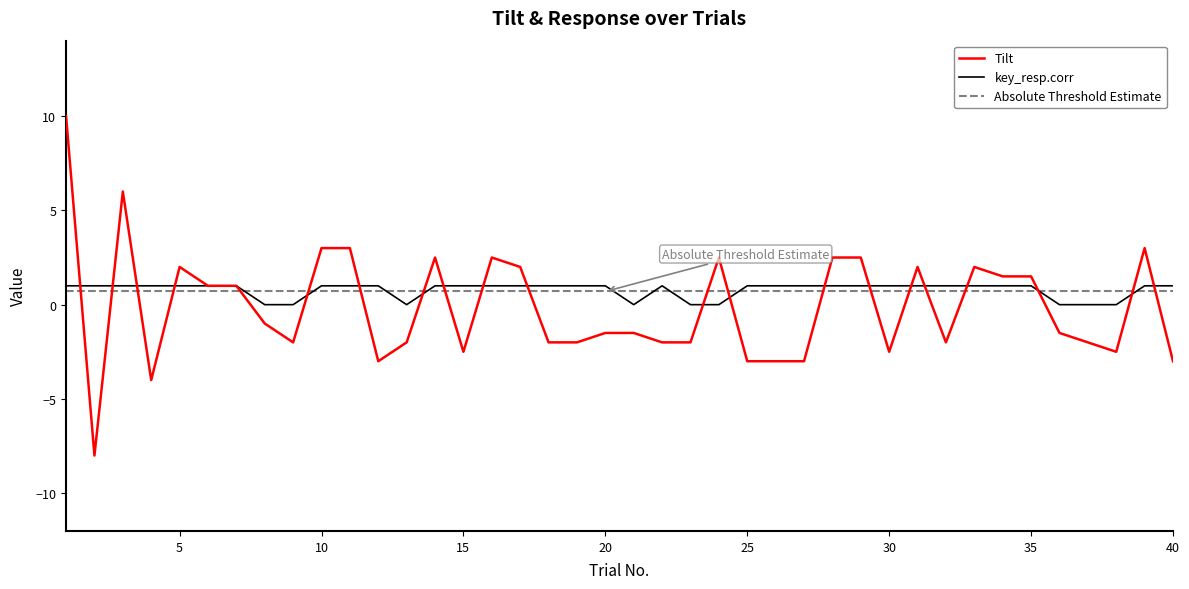

What is the value of the key_resp.corr point at the 27th from the left?

1.0